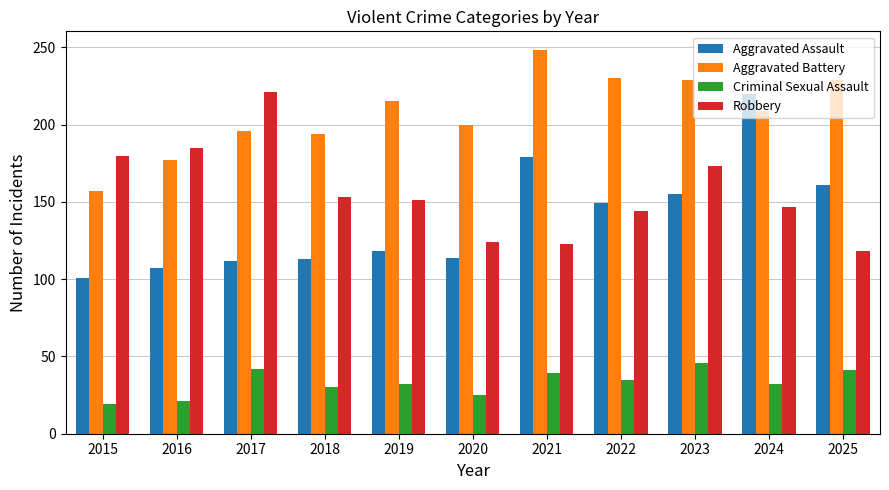

How many groups of bars are there?

11